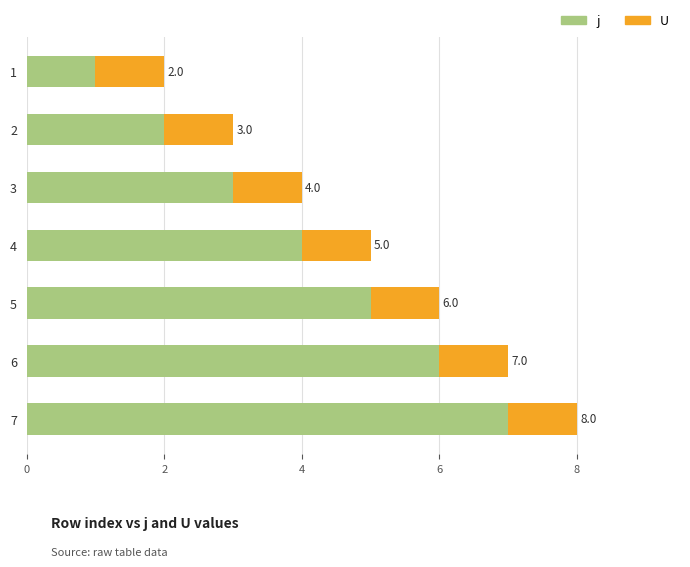

At which category is the sum across all series the highest?

7